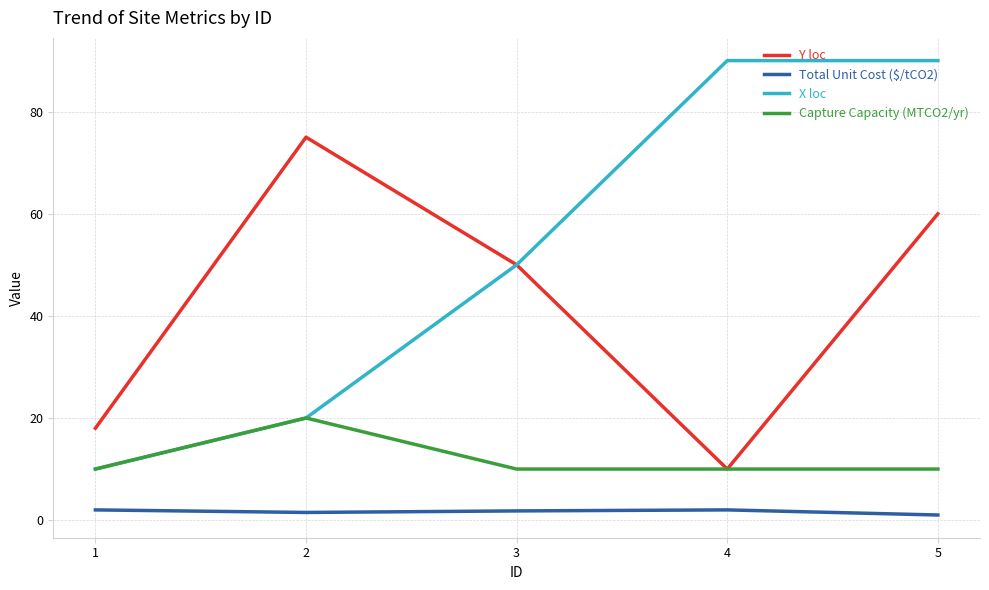

What is the difference between the maximum and second lowest values in the Total Unit Cost ($/tCO2) series?

0.5